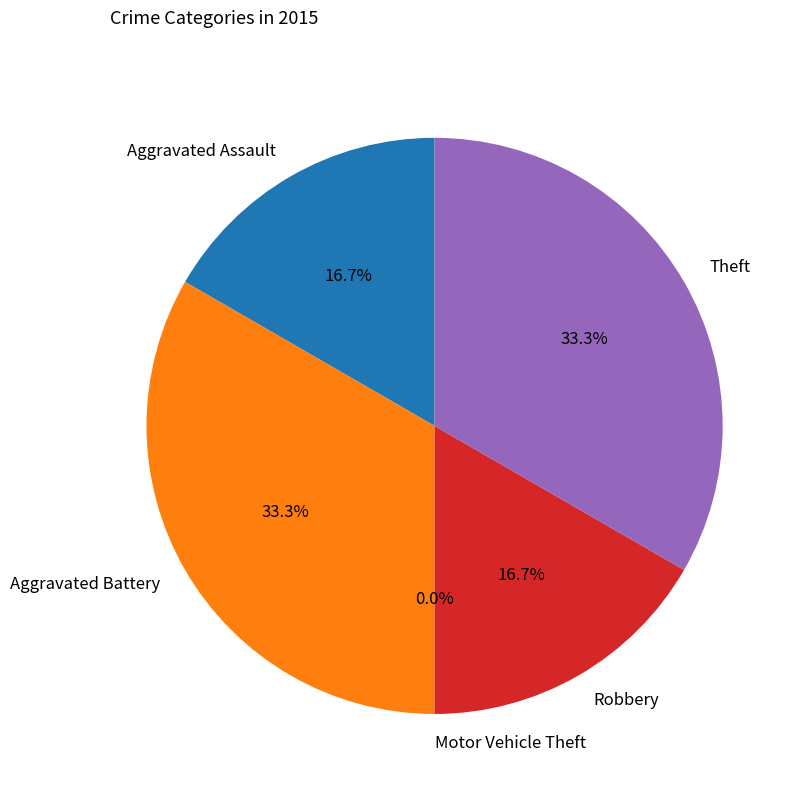

To the nearest percent, what portion does Aggravated Battery represent?

33%